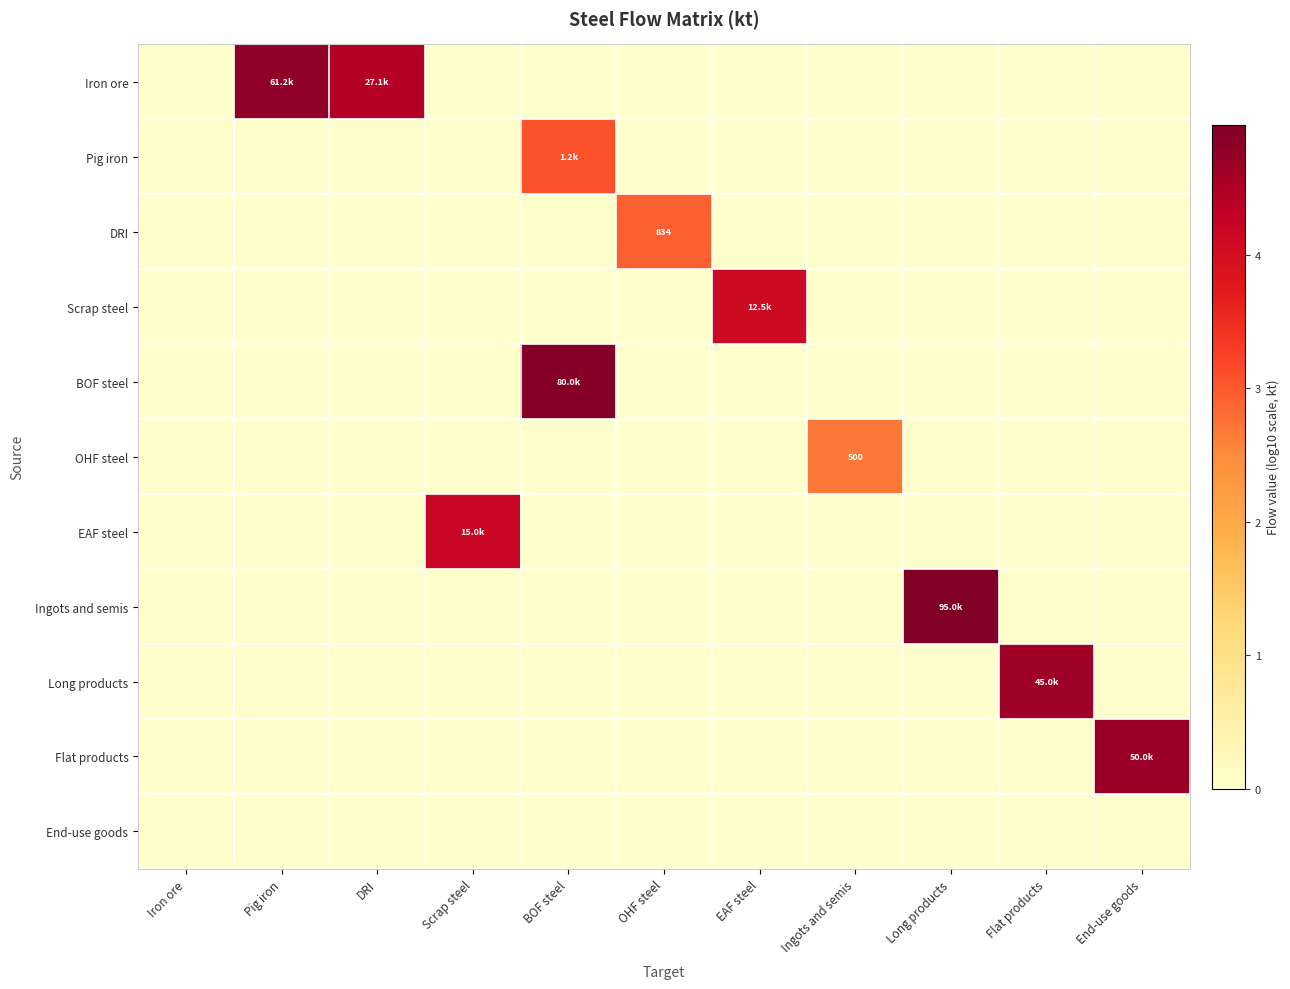

Which label corresponds to the largest value in the chart?

Long products